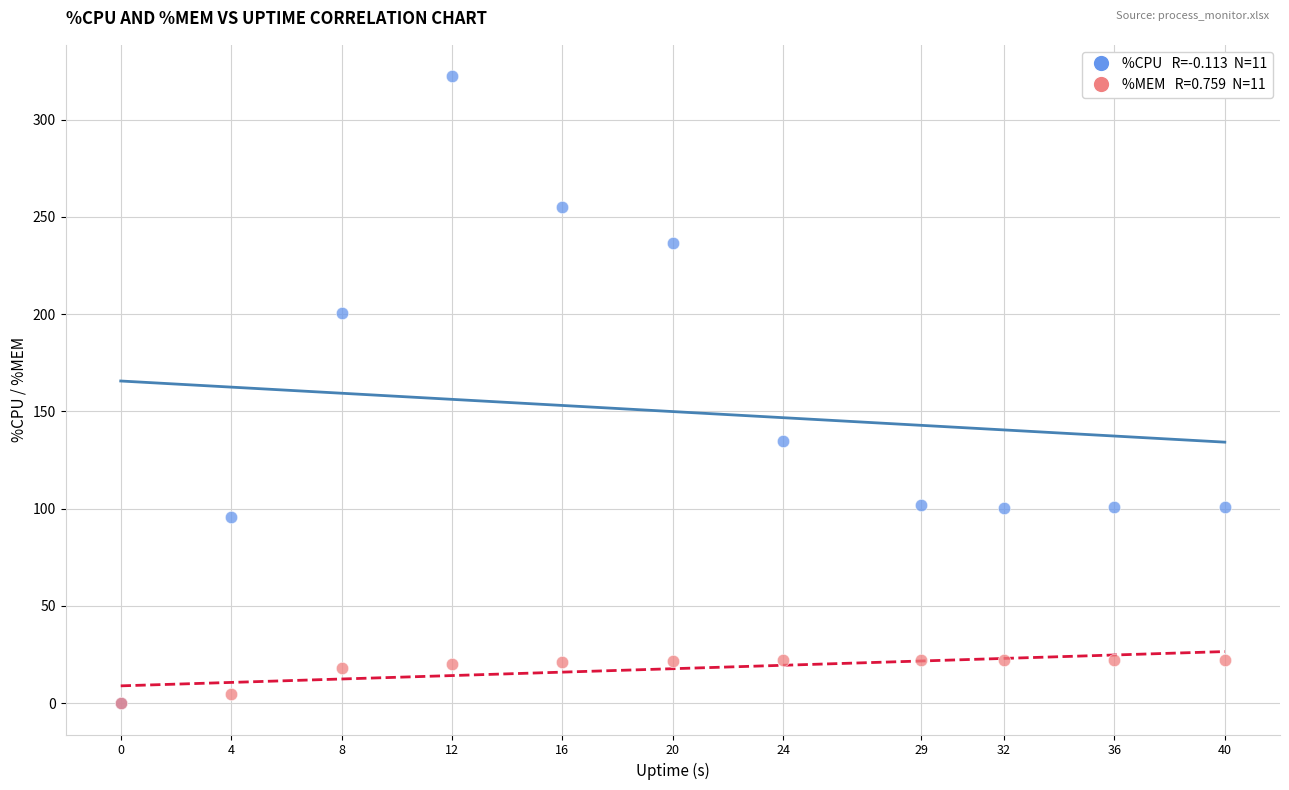

Across all series, what Y value is closest to 161?

134.7